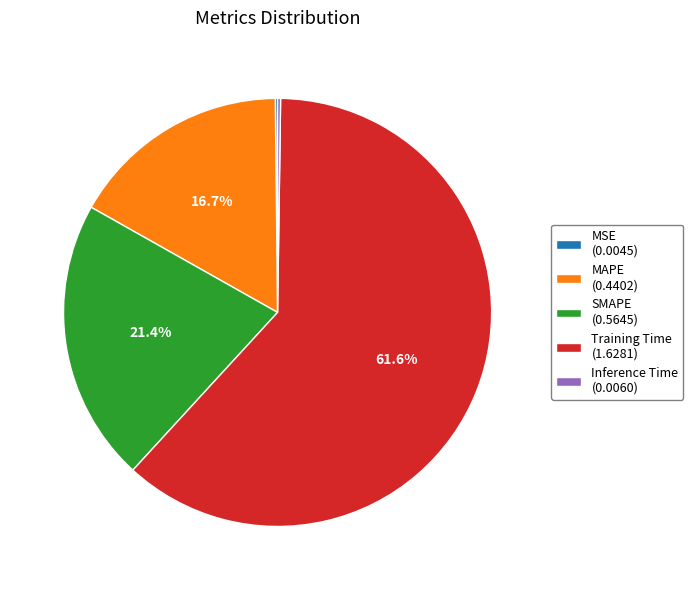

What percentage is NOT represented by SMAPE (0.5645)?

78.6%